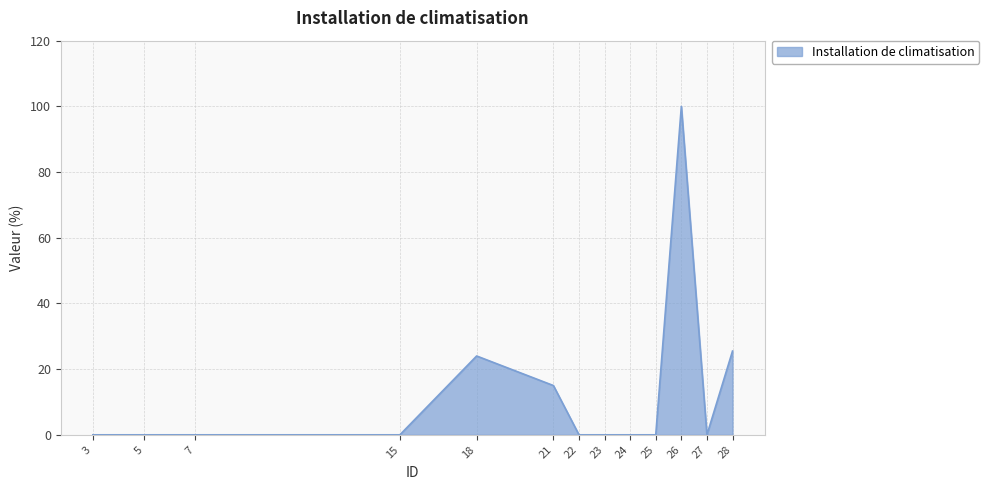

The value at 21 is 15.0. True or false?

True